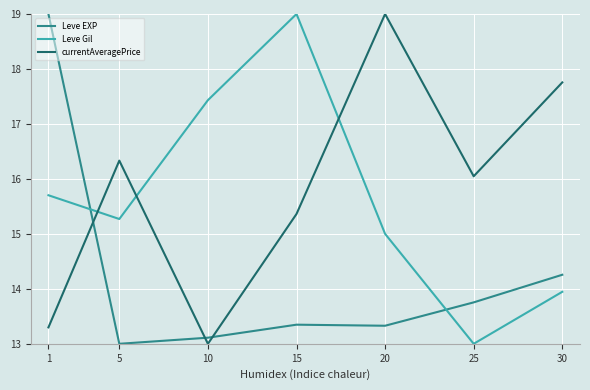

Which series changed the most between 1 and 25?

Leve EXP